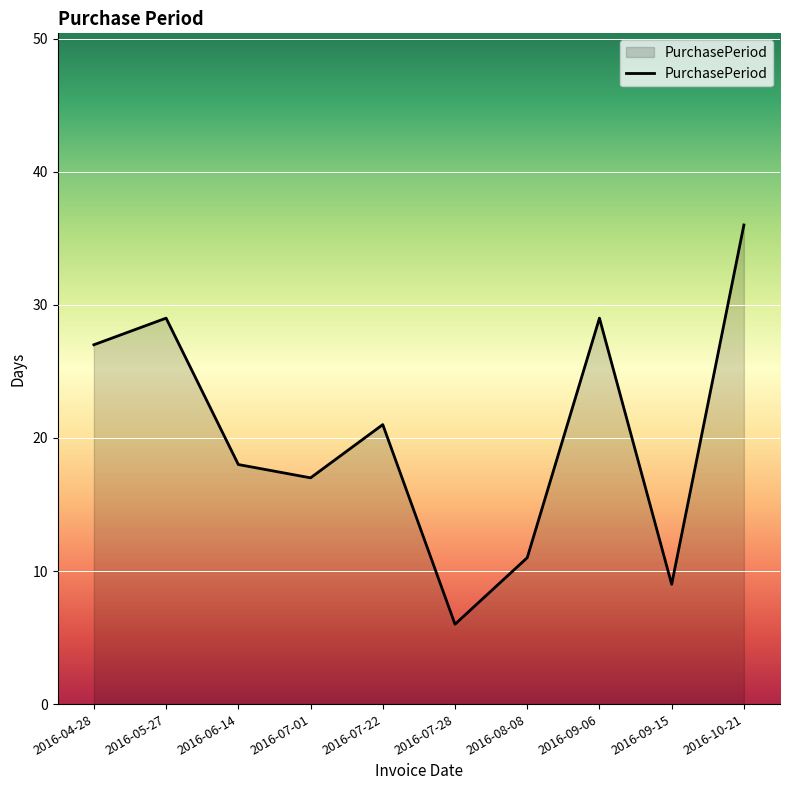

The chart shows a value of 14 at 2016-10-21. True or false?

False